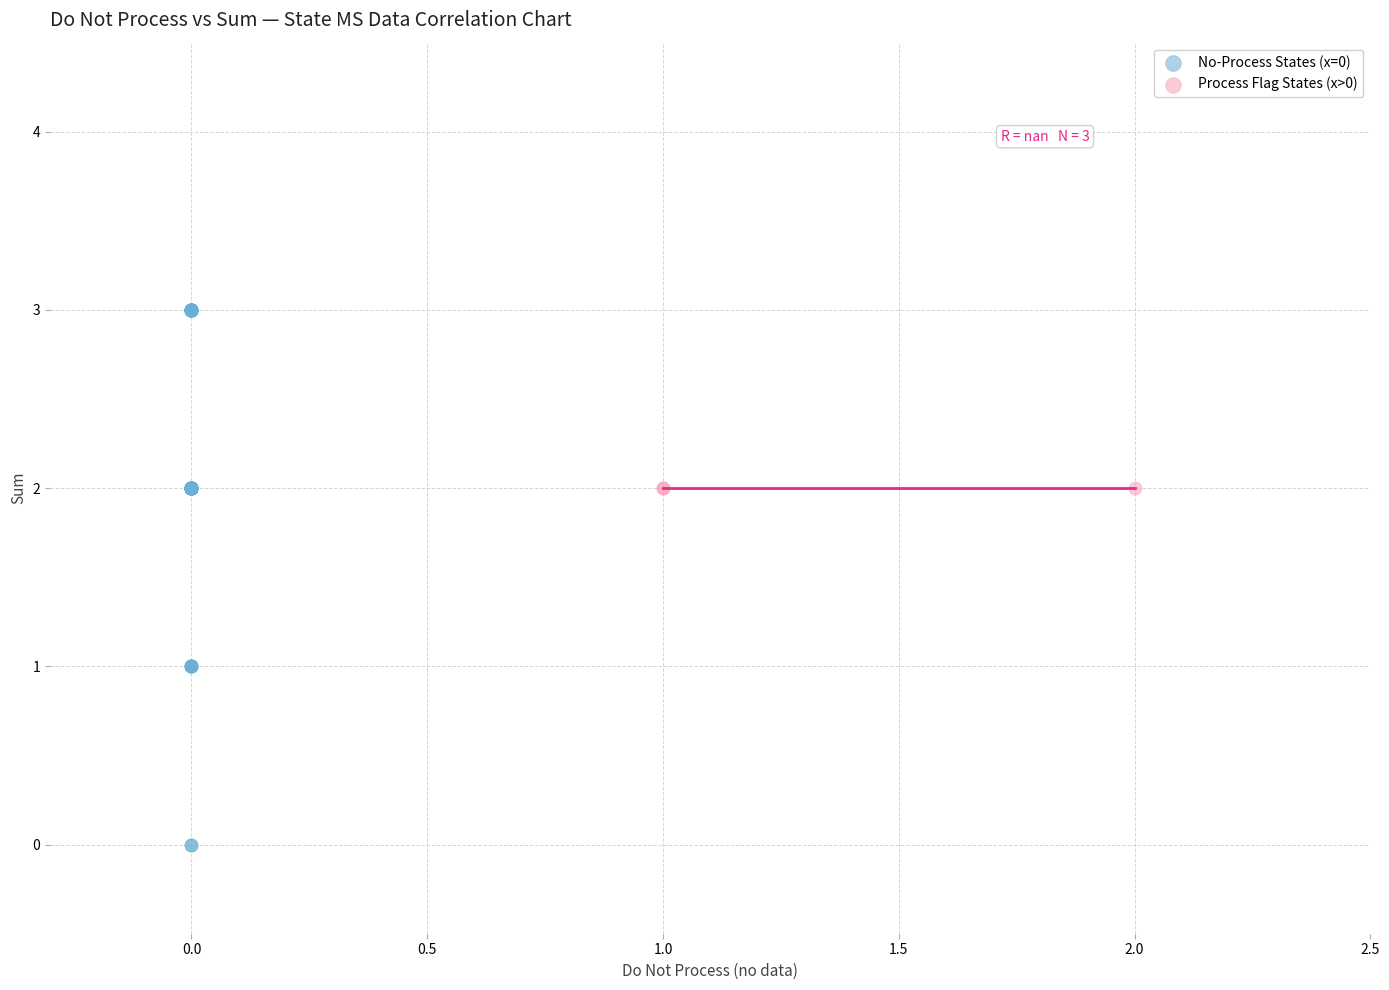

Which series reaches the minimum Y coordinate?

No-Process States (x=0)